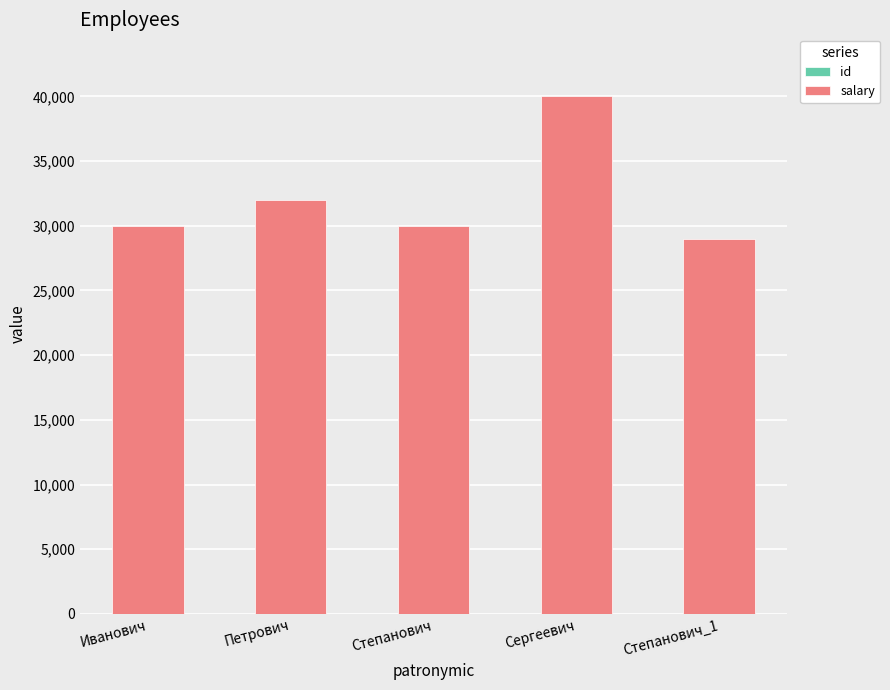

What is the label of the 3rd bar from the right?

Степанович